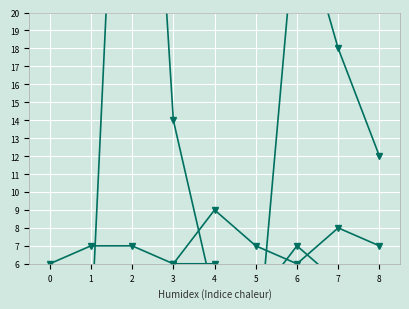

How many interior local peaks does the col_2 series have?

2